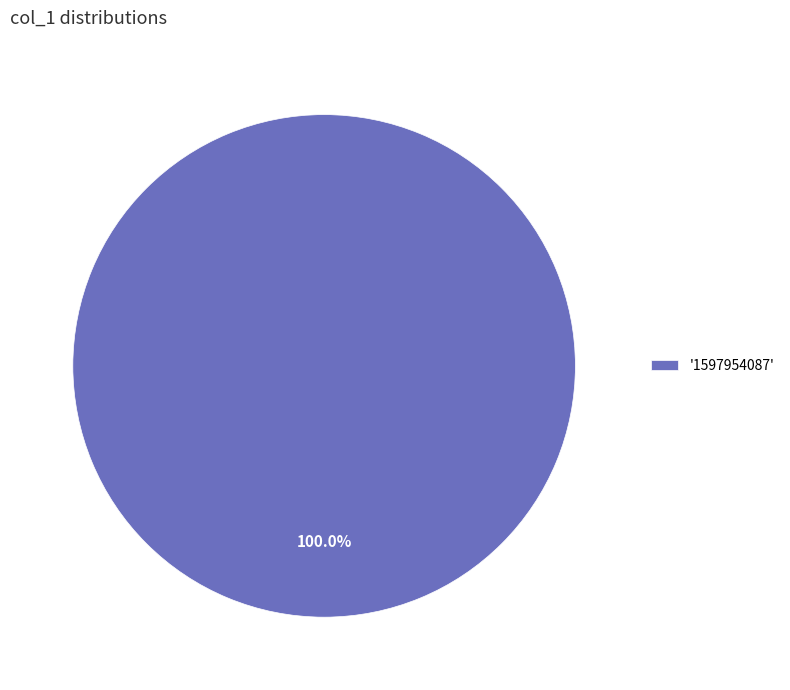

Rank the categories by value from highest to lowest.

'1597954087'